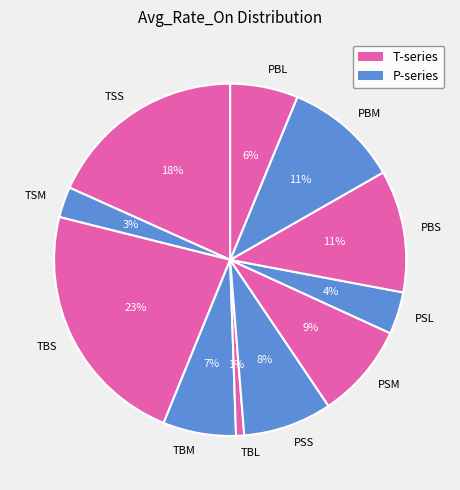

How many segments does this pie chart have?

11